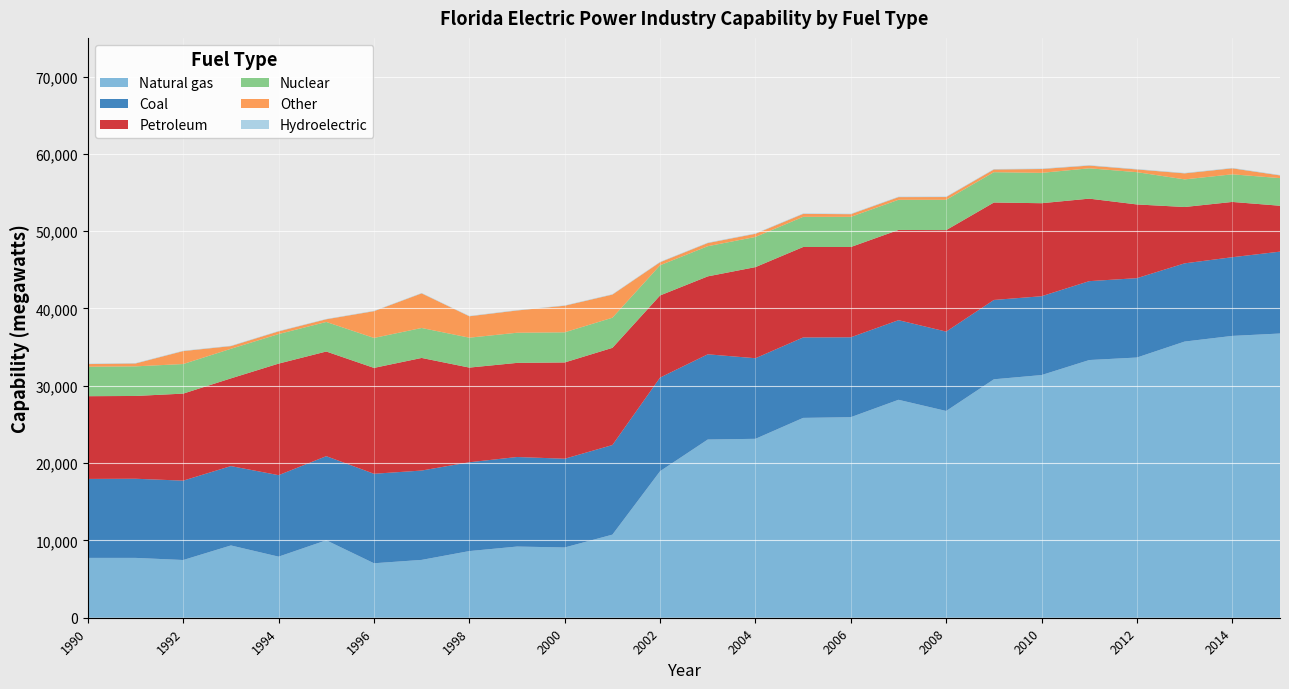

Reading right to left, what are all the values shown in this chart?

Natural gas: 36762	36454	35721	33657	33332	31389	30842	26745	28190	25942	25848	23143	23051	18956	10748	9090	9207	8622	7481	7046	10017	7901	9350	7466	7740	7740
Coal: 10591	10177	10117	10266	10204	10195	10261	10265	10297	10333	10403	10422	11022	12107	11589	11477	11582	11488	11557	11575	10881	10539	10266	10266	10237	10214
Petroleum: 5937	7150	7288	9533	10672	12033	12602	13128	11671	11677	11701	11787	10080	10624	12570	12453	12175	12244	14564	13693	13537	14430	11344	11257	10708	10701
Nuclear: 3572	3572	3572	4175	3924	3924	3924	3924	3902	3902	3902	3902	3902	3906	3898	3898	3898	3869	3876	3876	3822	3822	3826	3826	3830	3813
Other: 349	777	780	352	352	498	352	352	343	344	382	408	410	391	2991	3438	2880	2768	4477	3461	347	347	347	1676	370	341
Hydroelectric: 55	55	55	55	55	55	55	55	55	55	55	55	50	50	47	47	47	47	47	47	41	47	47	47	48	48